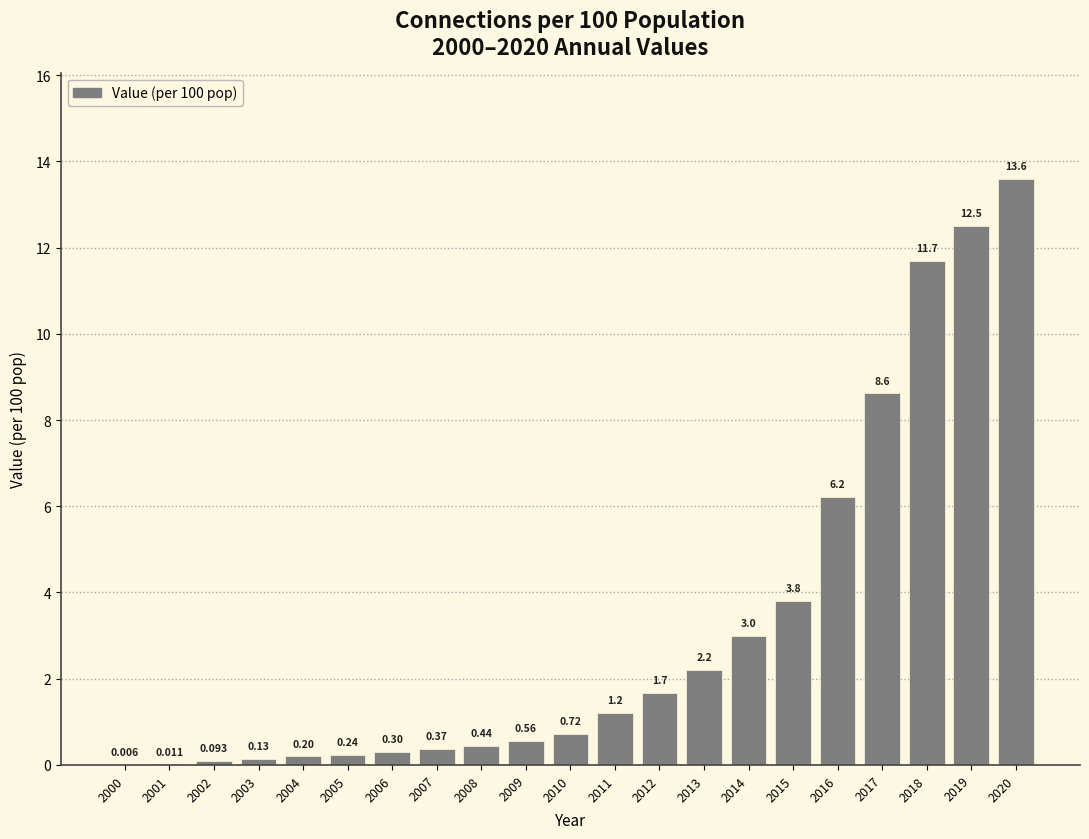

How many series are shown in this chart?

1